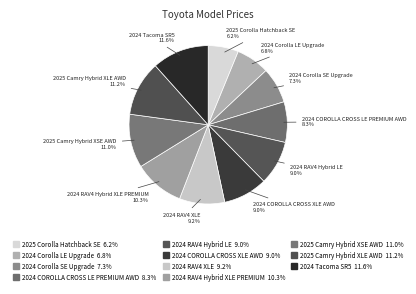

To the nearest percent, what portion does 2024 Corolla LE Upgrade represent?

7%